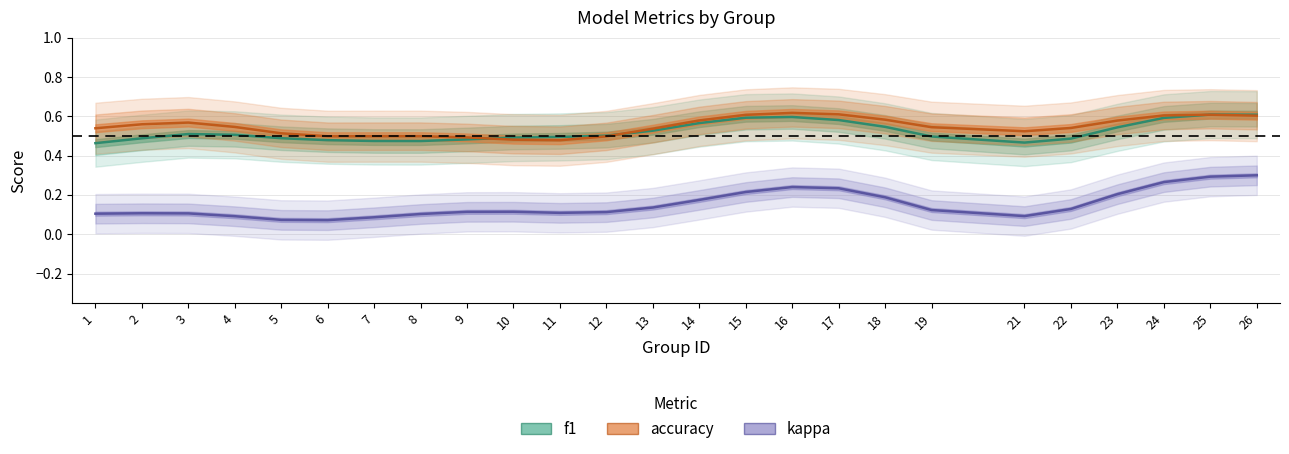

Where is the first local maximum for kappa?

2